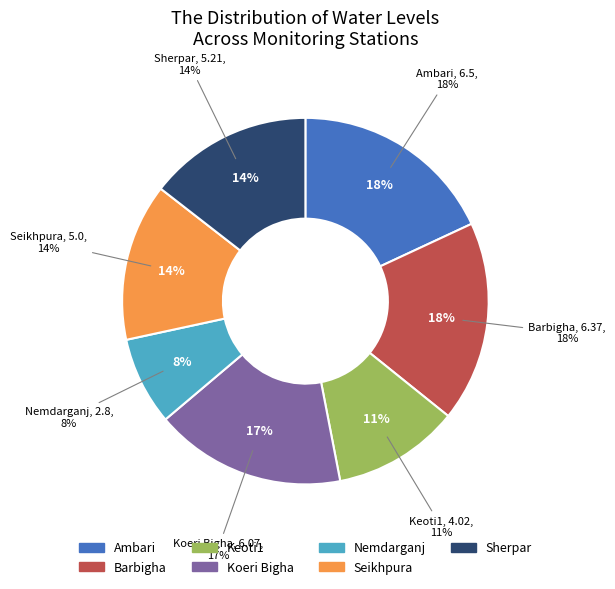

Does Keoti1 account for over 50% of the chart?

No